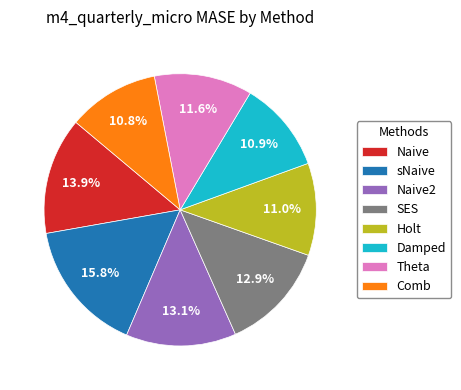

What is the ratio of the value at SES to the value at Holt?

1.2